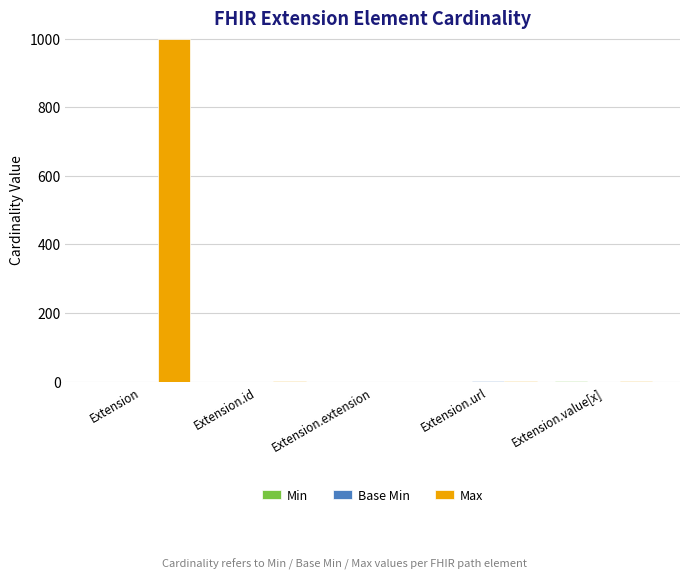

Which series has the largest total across all categories?

Max